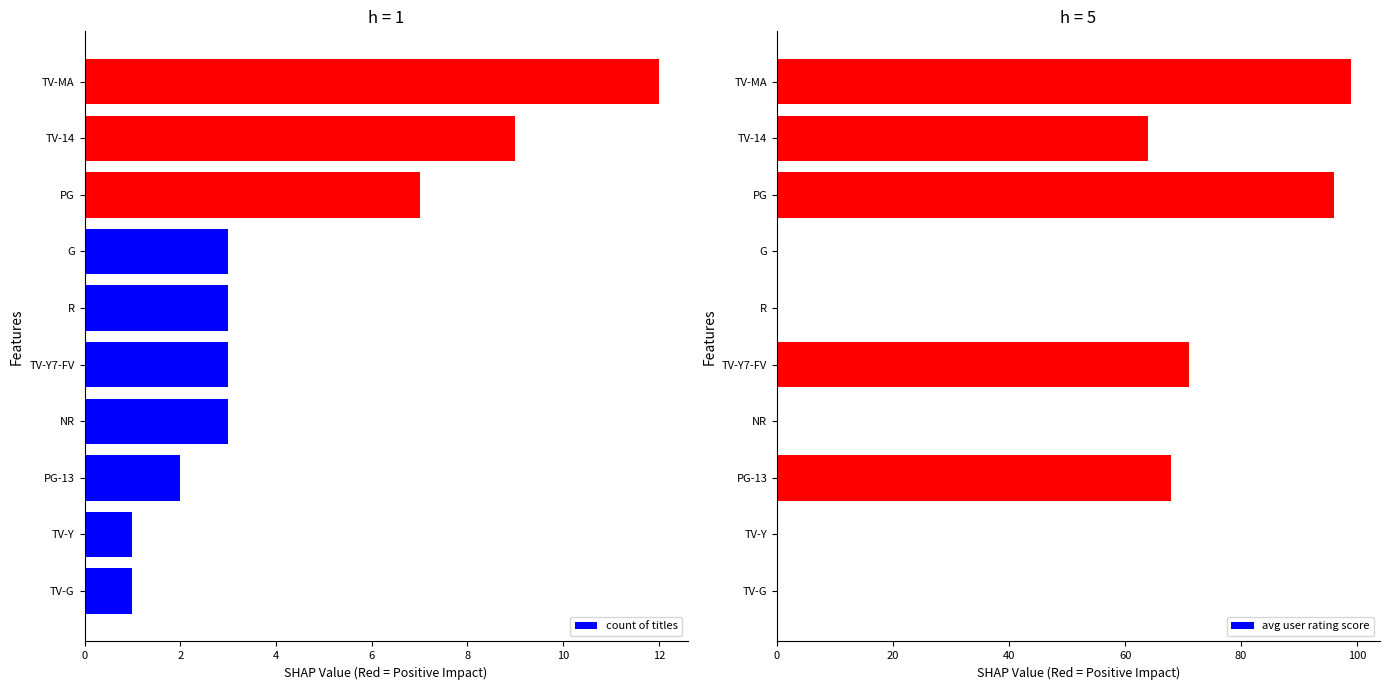

Rank the series by their average value, from lowest to highest.

count of titles, avg user rating score